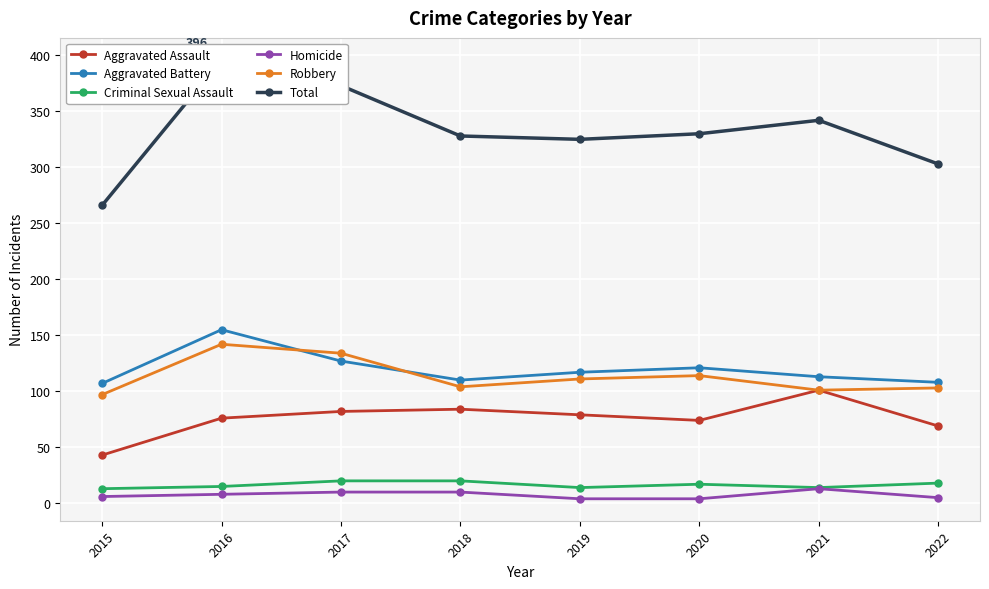

What is the value of the Homicide point at the 3rd from the left?

10